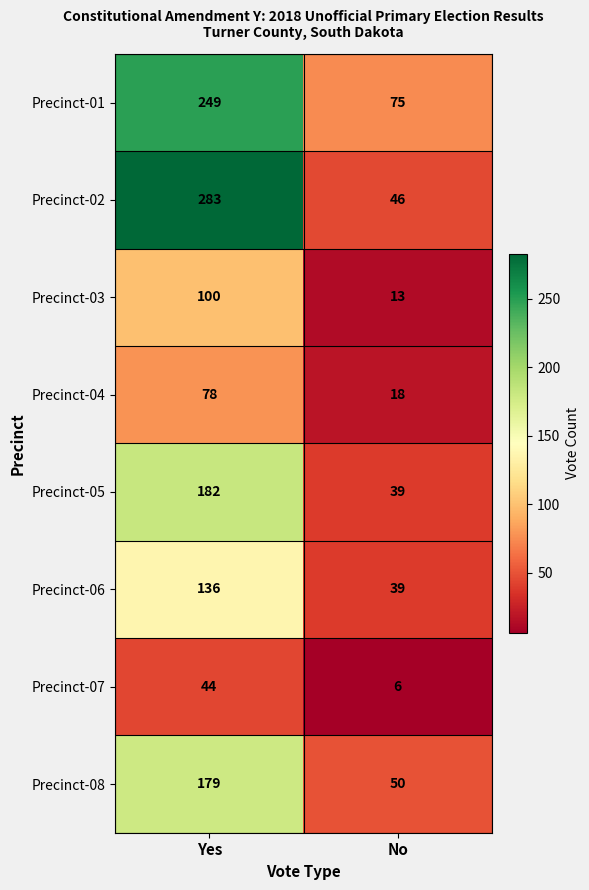

Which category has the lowest value across all series?

No